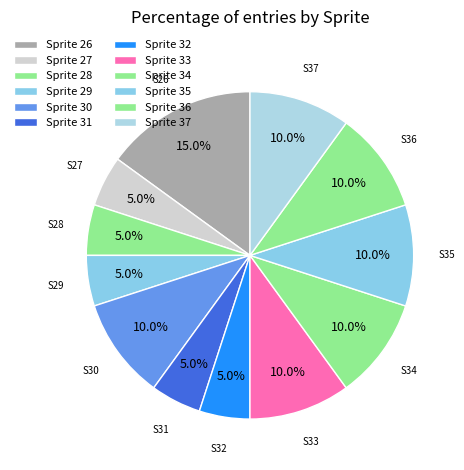

Which slice is the largest?

Sprite 26